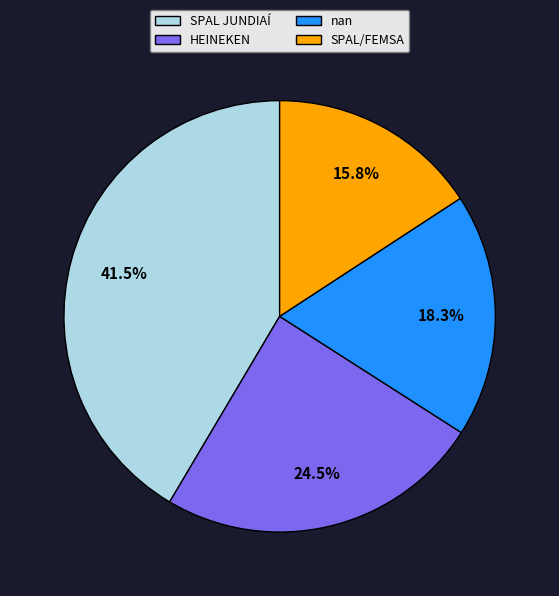

What percentage is the SPAL/FEMSA slice, to the nearest percent?

16%